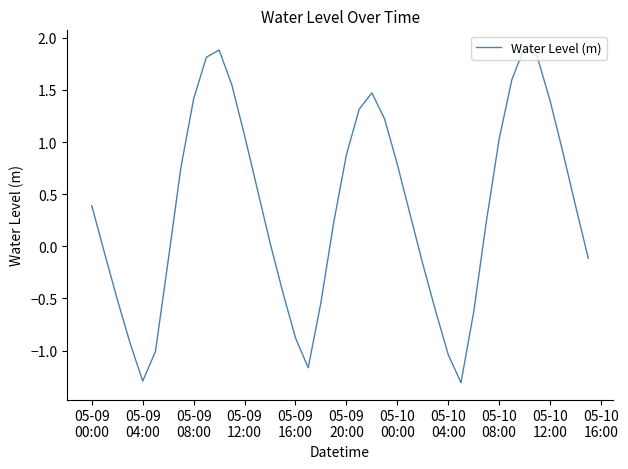

How many lines are shown in the chart?

1